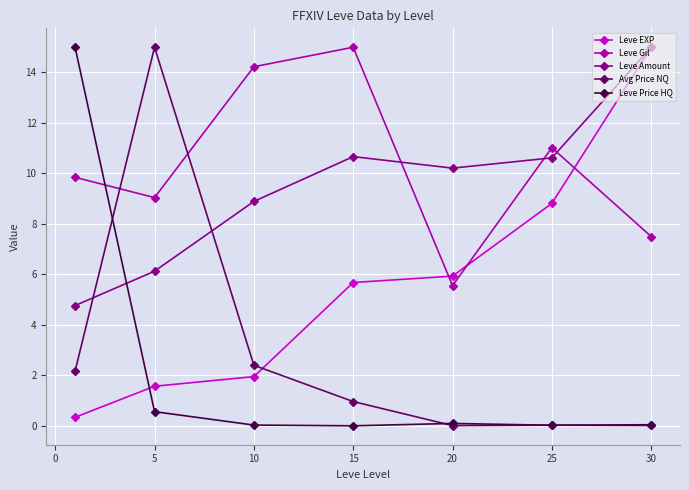

What is the maximum value shown in the chart?

15.0